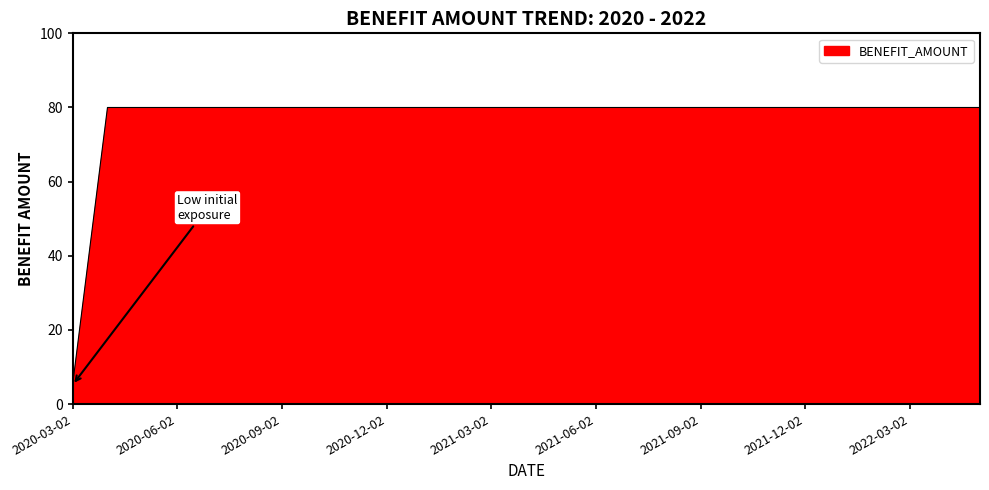

How many lines are shown in the chart?

1